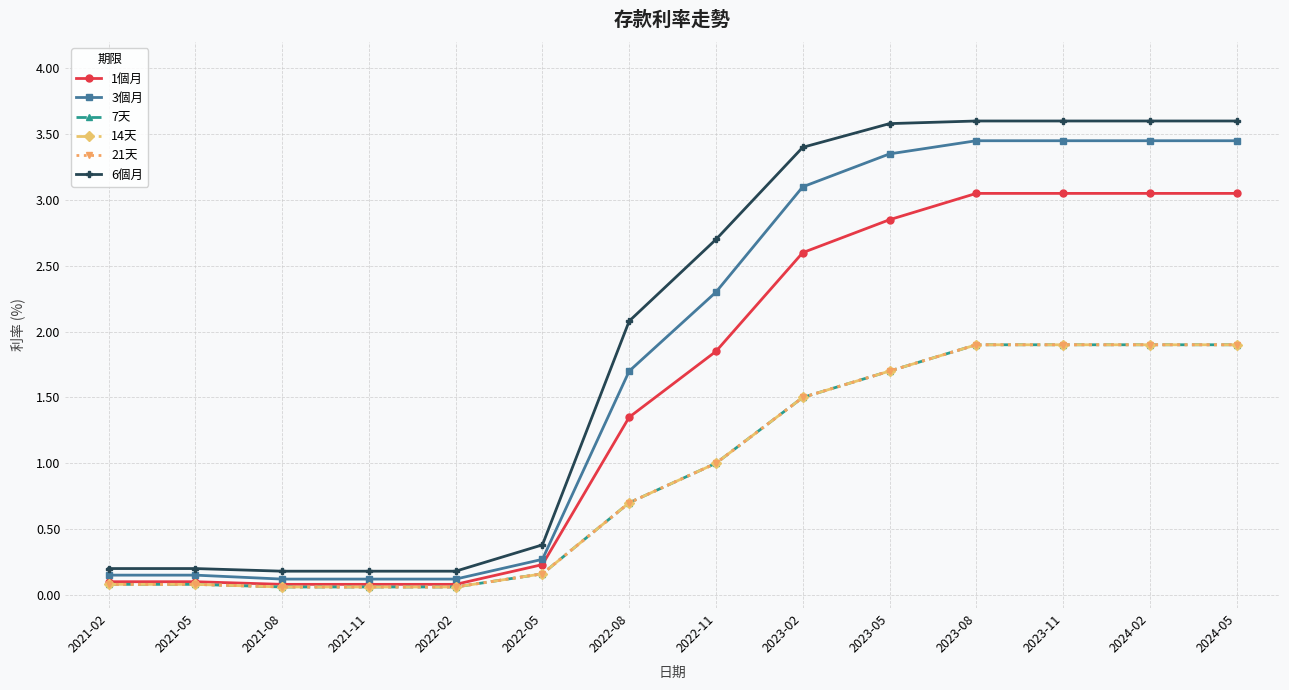

At which label is 14天 closest to 0?

2021-08